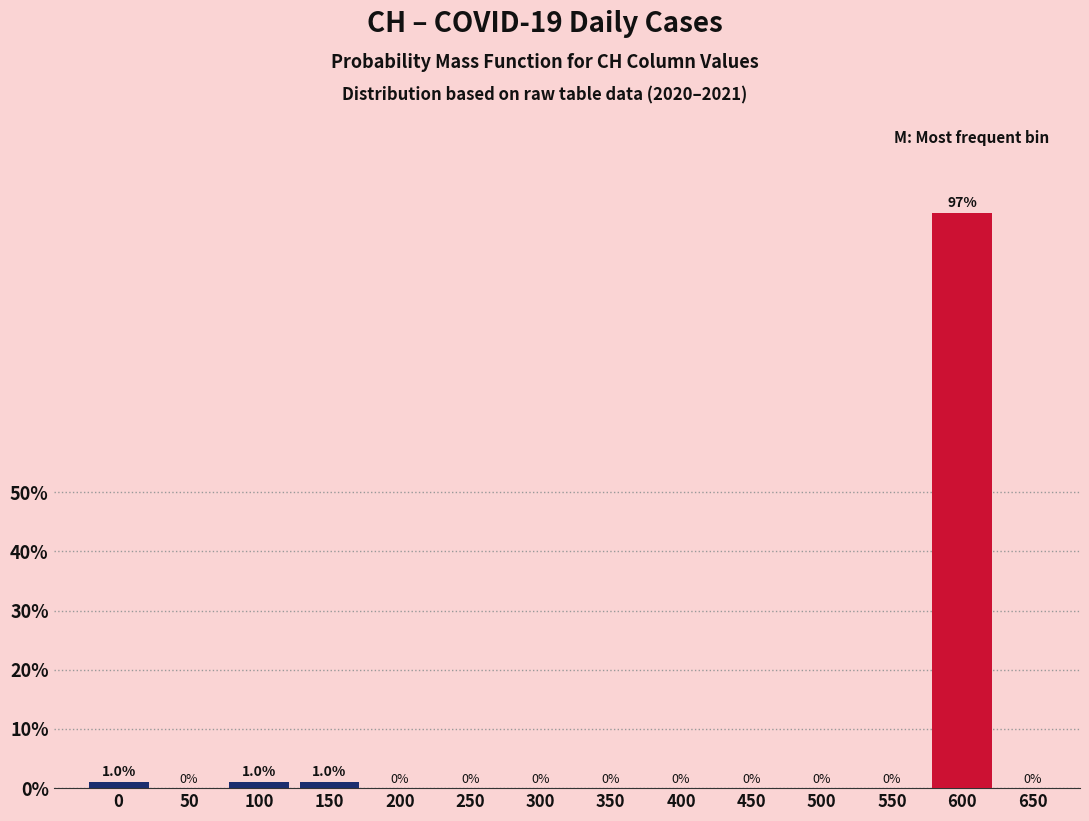

Reading left to right, extract all data points from this chart.

0=1.0	50=0.0	100=1.0	150=1.0	200=0.0	250=0.0	300=0.0	350=0.0	400=0.0	450=0.0	500=0.0	550=0.0	600=97.1	650=0.0